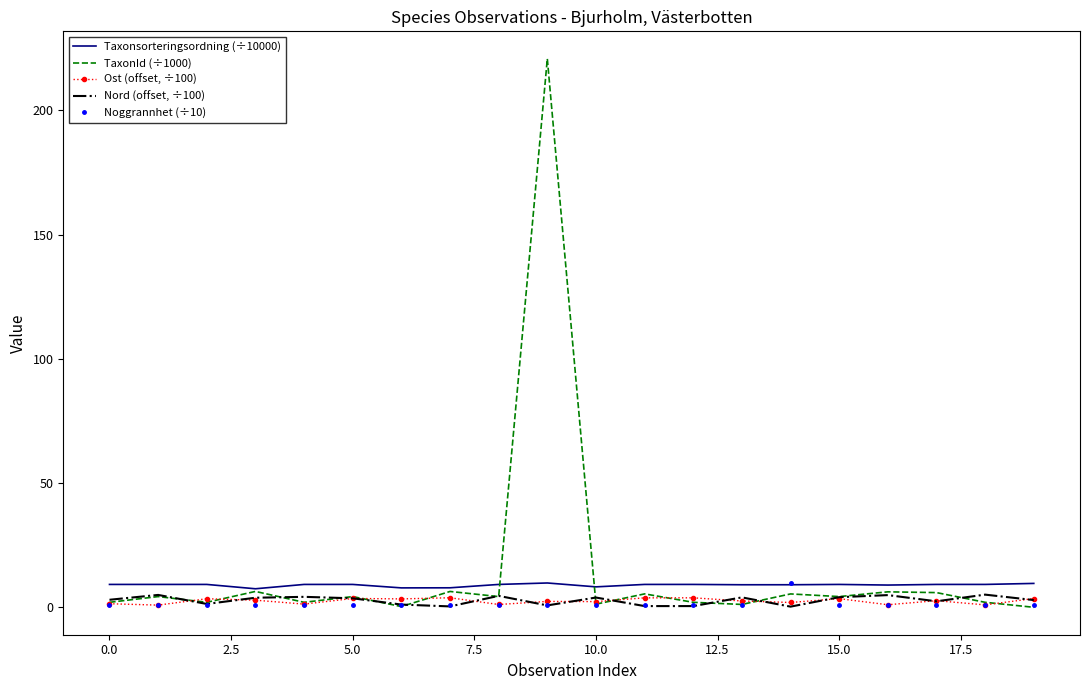

Which series has the largest range (max minus min)?

TaxonId (÷1000)